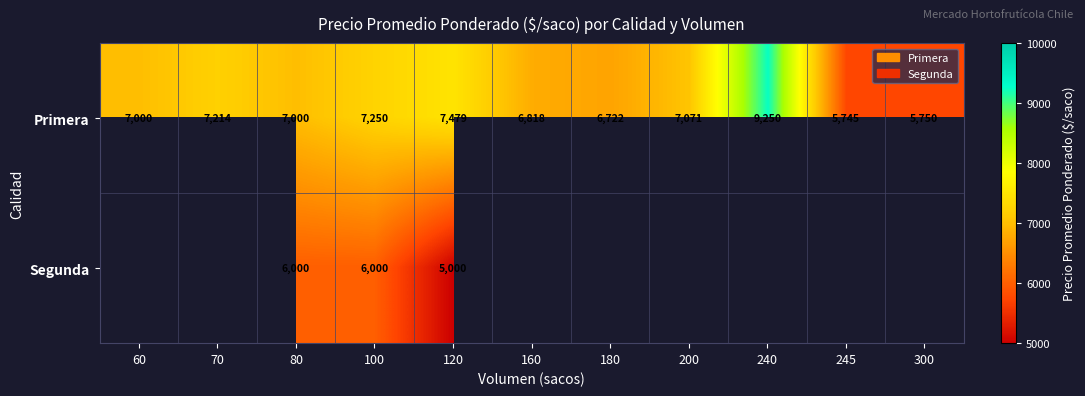

True or false: Primera has a value of 7479 at 120.

True